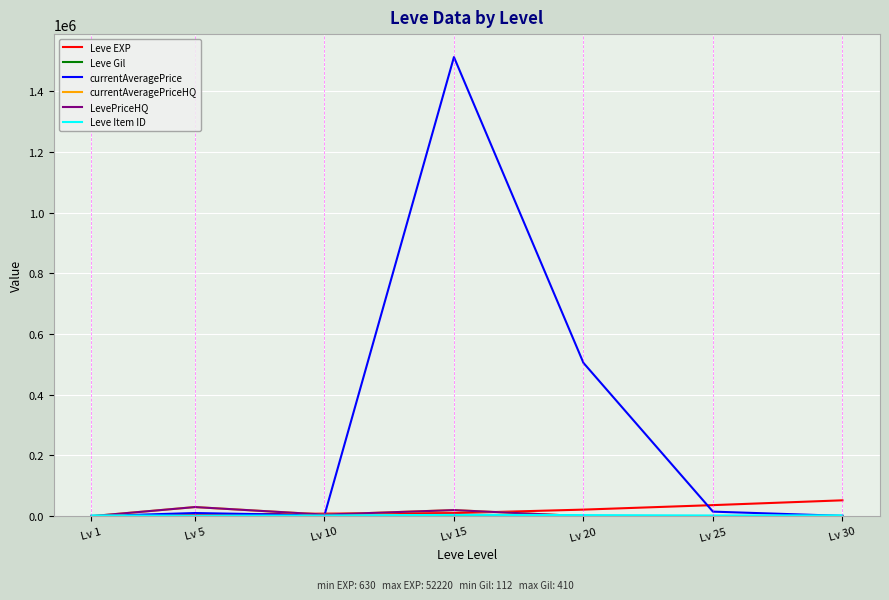

Does the chart display data point markers on the line(s)?

No